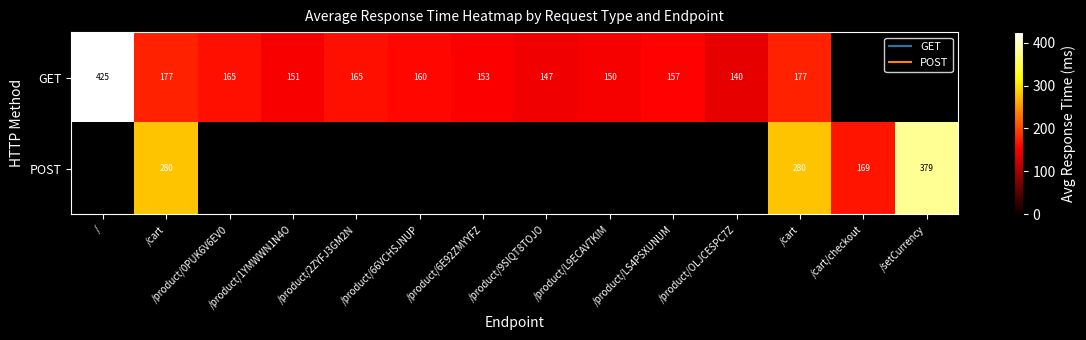

What is the sum of the GET values at /product/0PUK6V6EV0 and /product/L9ECAV7KIM?

315.1